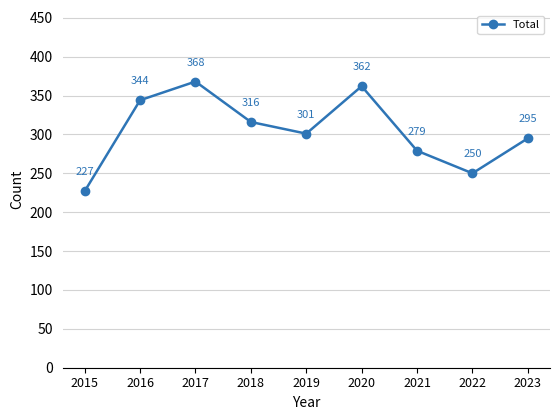

List the labels in order of value, largest first.

2017, 2020, 2016, 2018, 2019, 2023, 2021, 2022, 2015